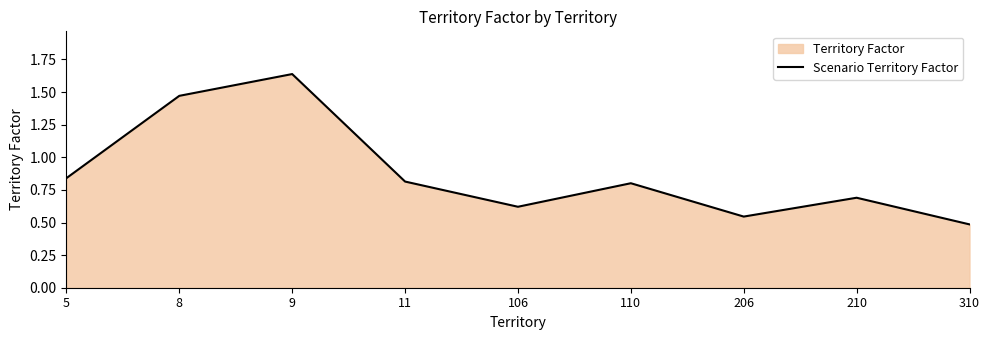

Reading left to right, what are all the values shown in this chart?

5=0.8	8=1.5	9=1.6	11=0.8	106=0.6	110=0.8	206=0.5	210=0.7	310=0.5